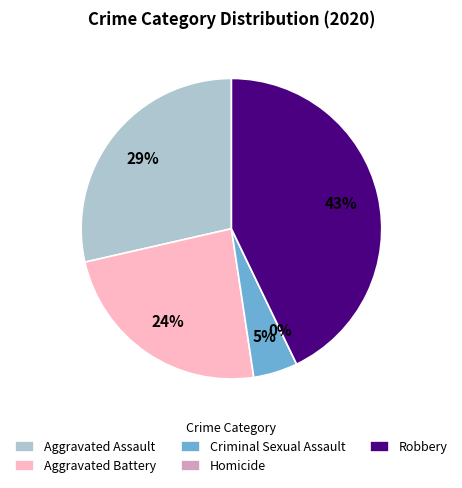

Is the sum of Aggravated Assault and Criminal Sexual Assault greater than half?

No